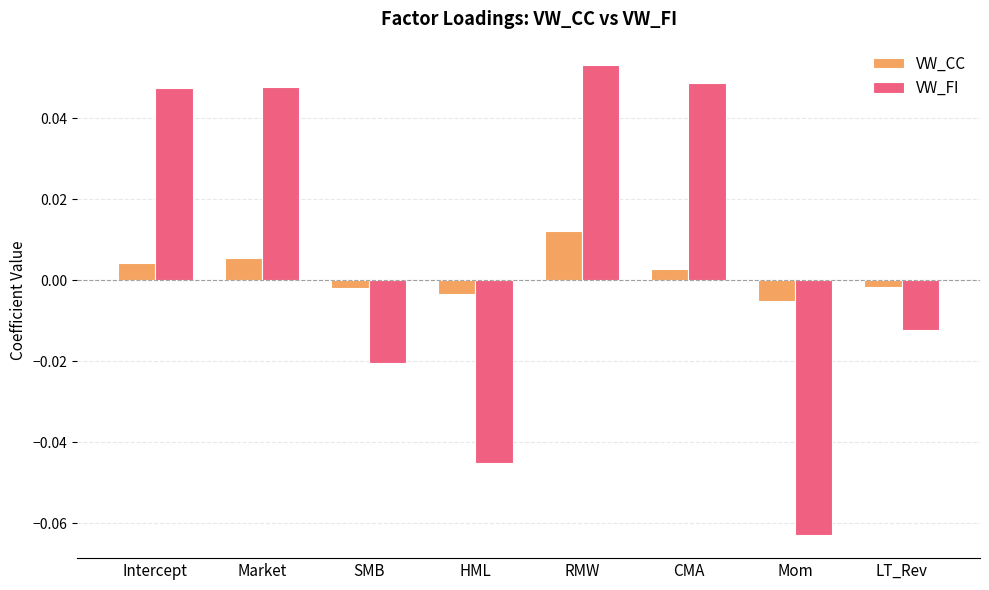

List the series in order of their overall mean, highest first.

VW_FI, VW_CC